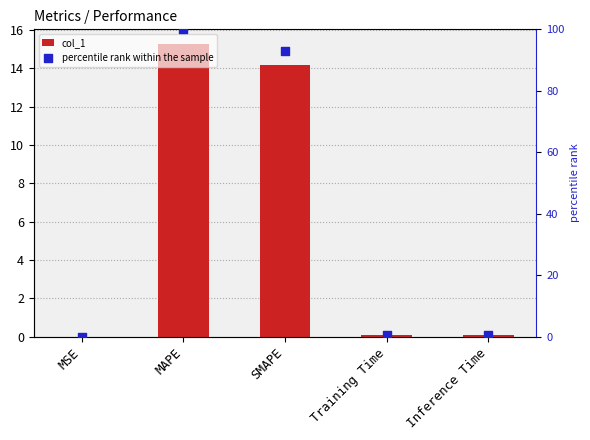

Is the value of col_1 at MAPE greater than the value of percentile rank within the sample at Inference Time?

Yes